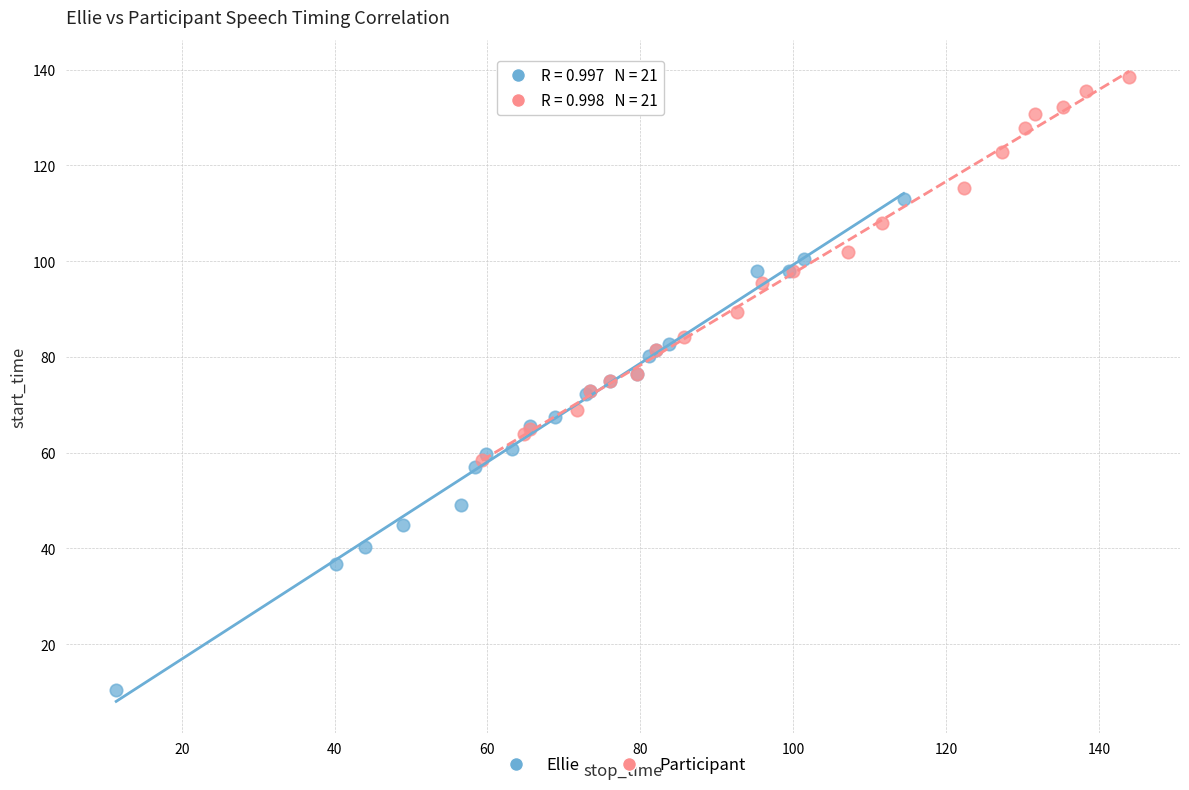

Which series contains the lowest Y value?

Ellie